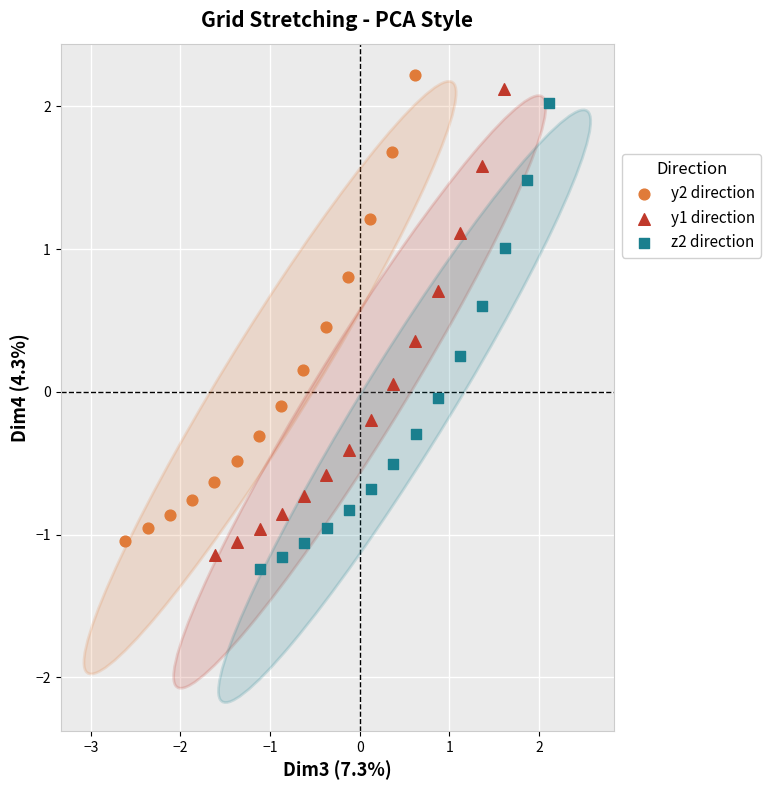

Which series has the largest Y range (max minus min)?

z2 direction